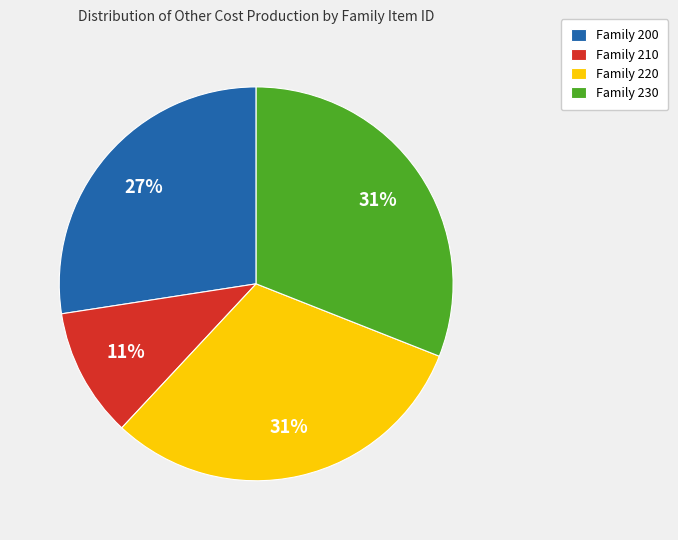

The Family 230 slice represents 17% of the pie. True or false?

False